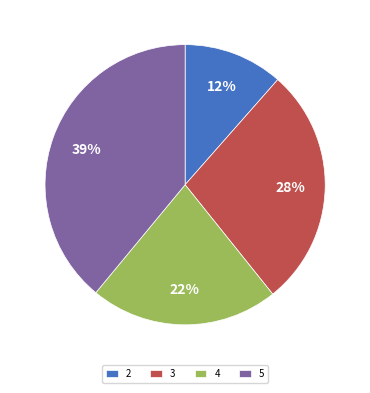

Approximately how many times larger is the value at 4 compared to 5?

0.6